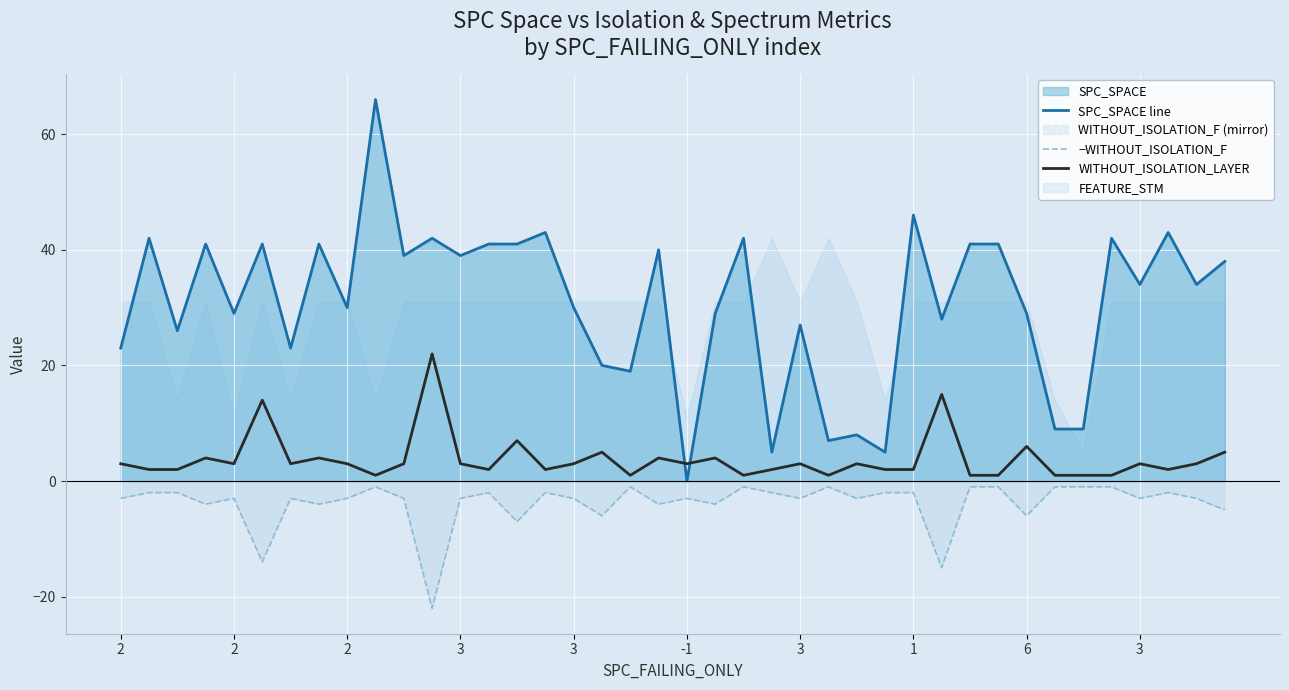

Which series has the widest spread of values?

SPC_SPACE line